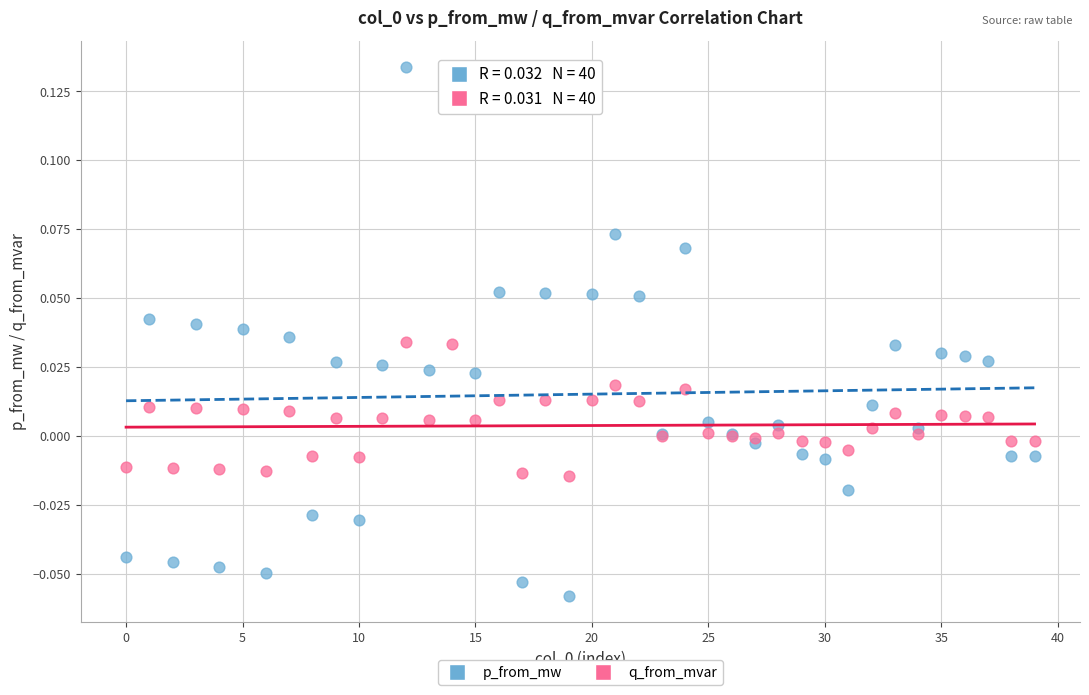

Which series reaches the maximum Y coordinate?

p_from_mw